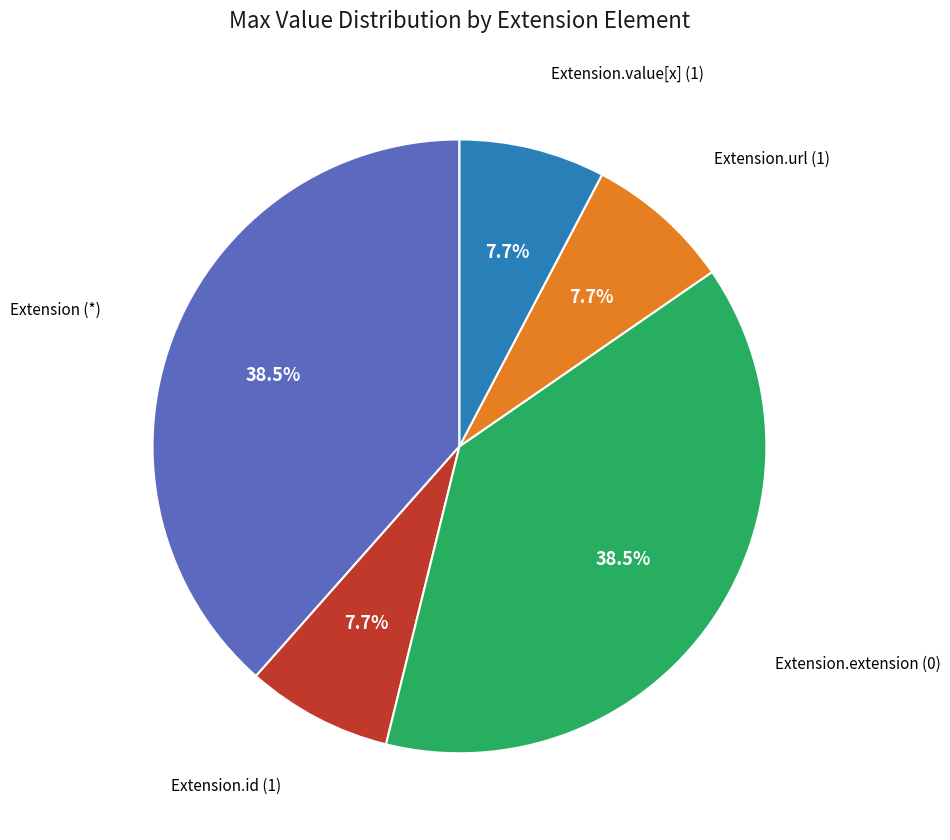

Does any single category account for the majority?

No